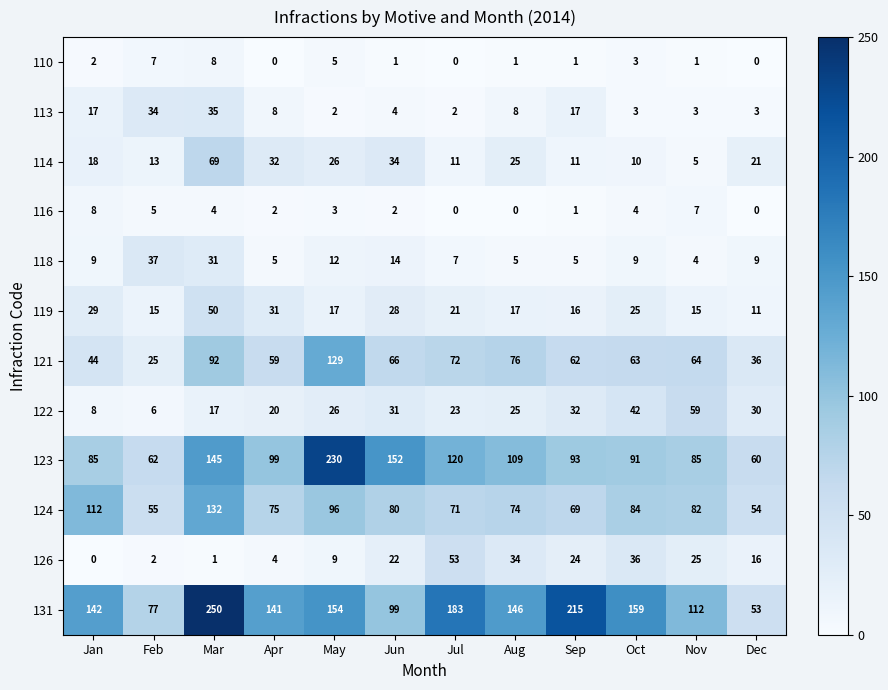

What is the maximum value for 124?

132